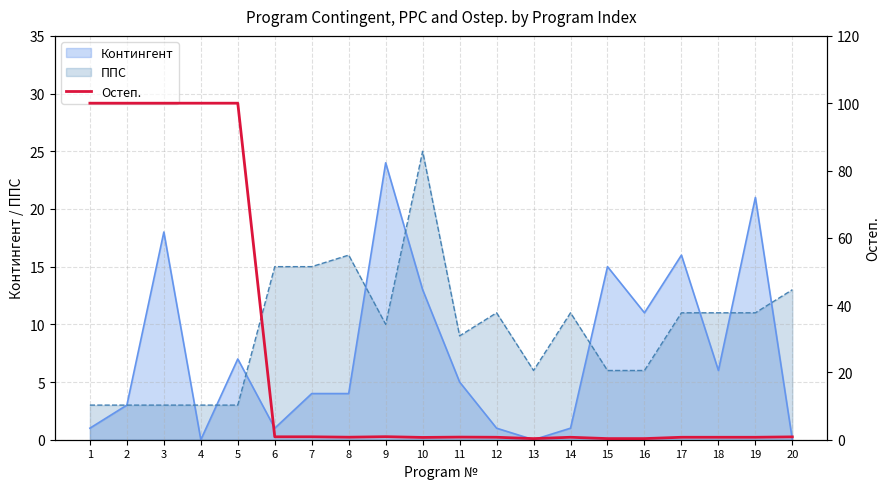

What is the value of the 7th point from the left?

0.9